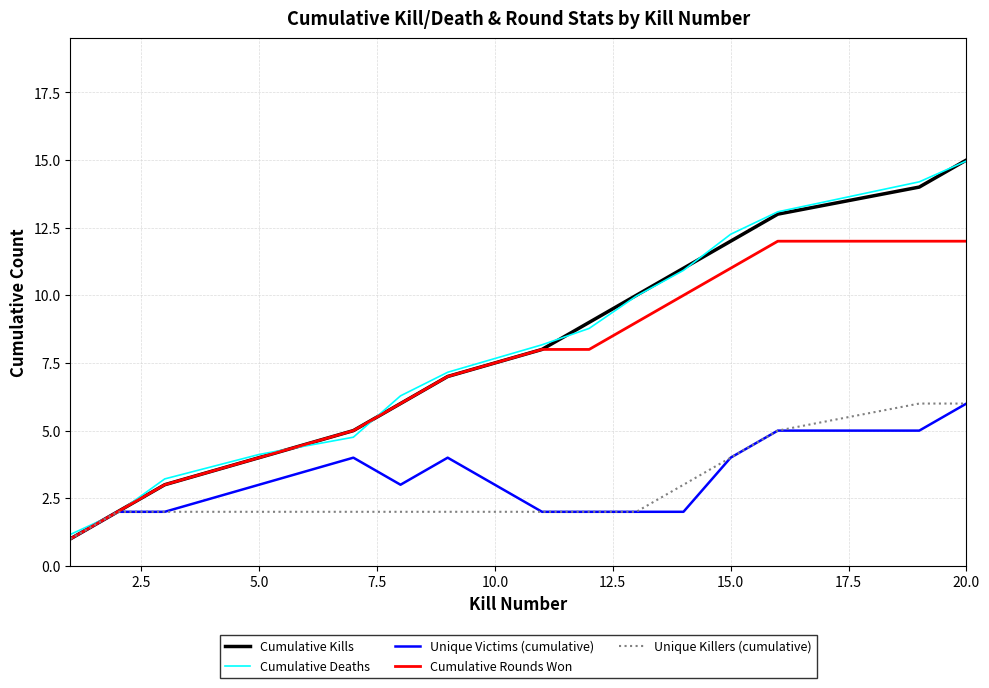

Which series has the widest spread of values?

Cumulative Kills